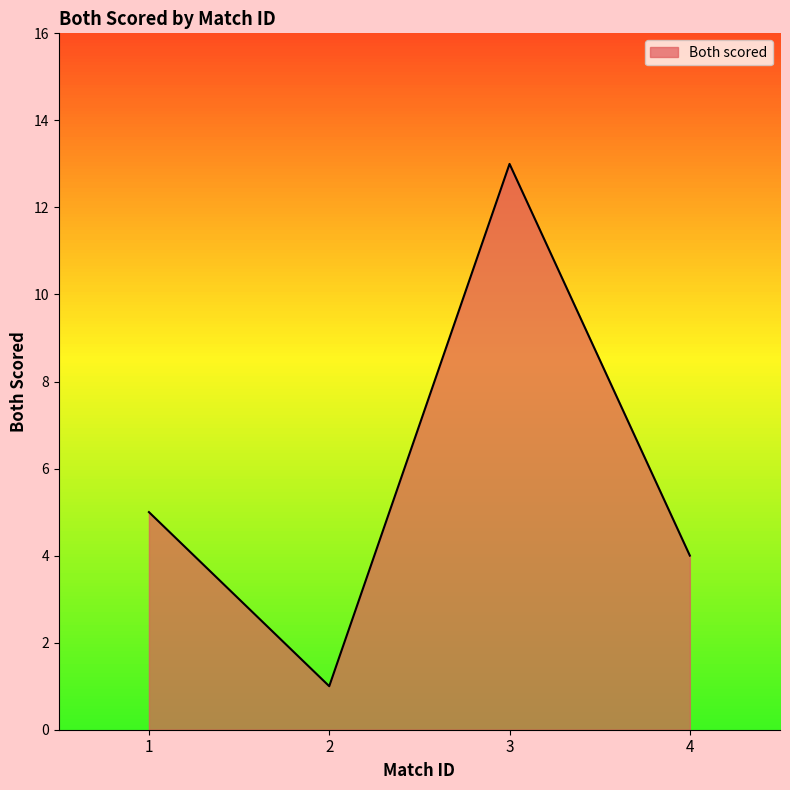

What is the average value?

6